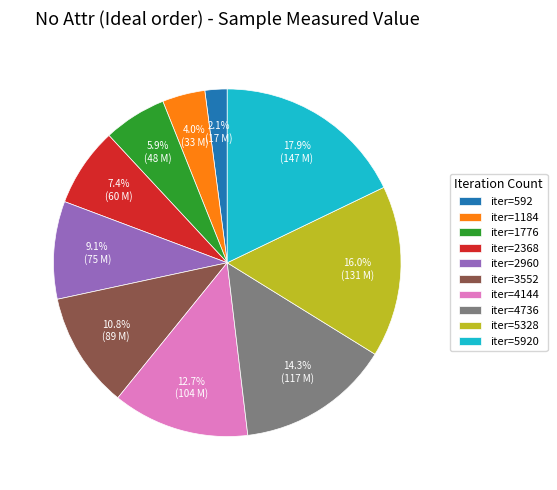

Is there any slice that represents more than half of the pie?

No